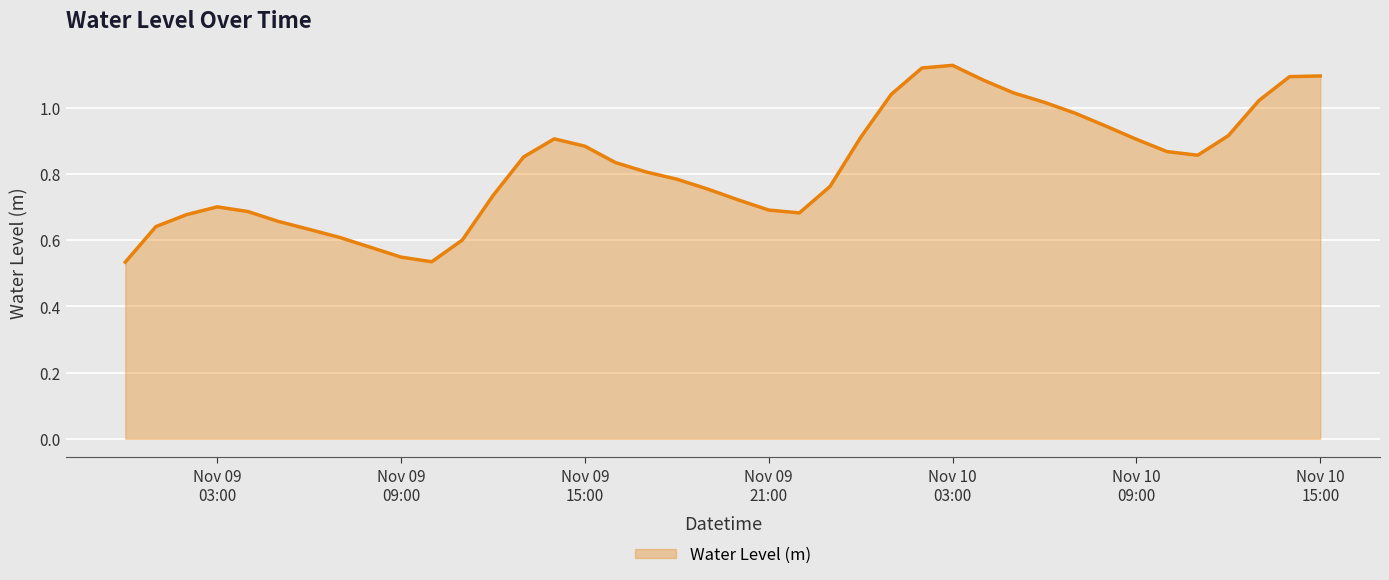

Is this an area chart (filled region under the line)?

Yes